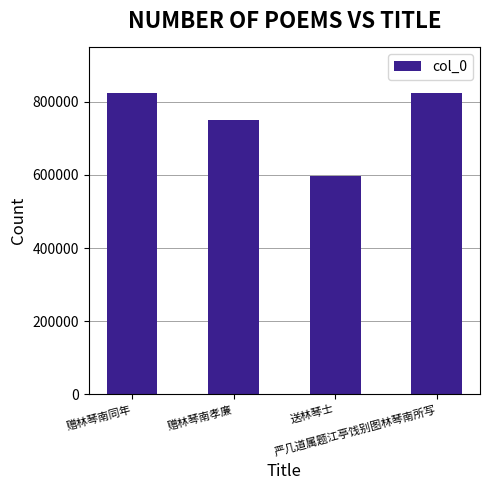

What is the greatest value displayed?

825377